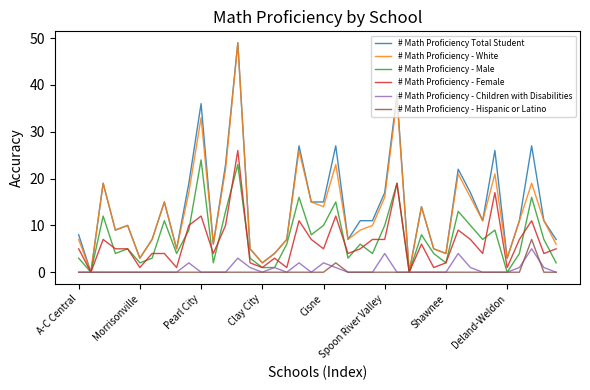

What is the highest value of the # Math Proficiency - Female series?

26